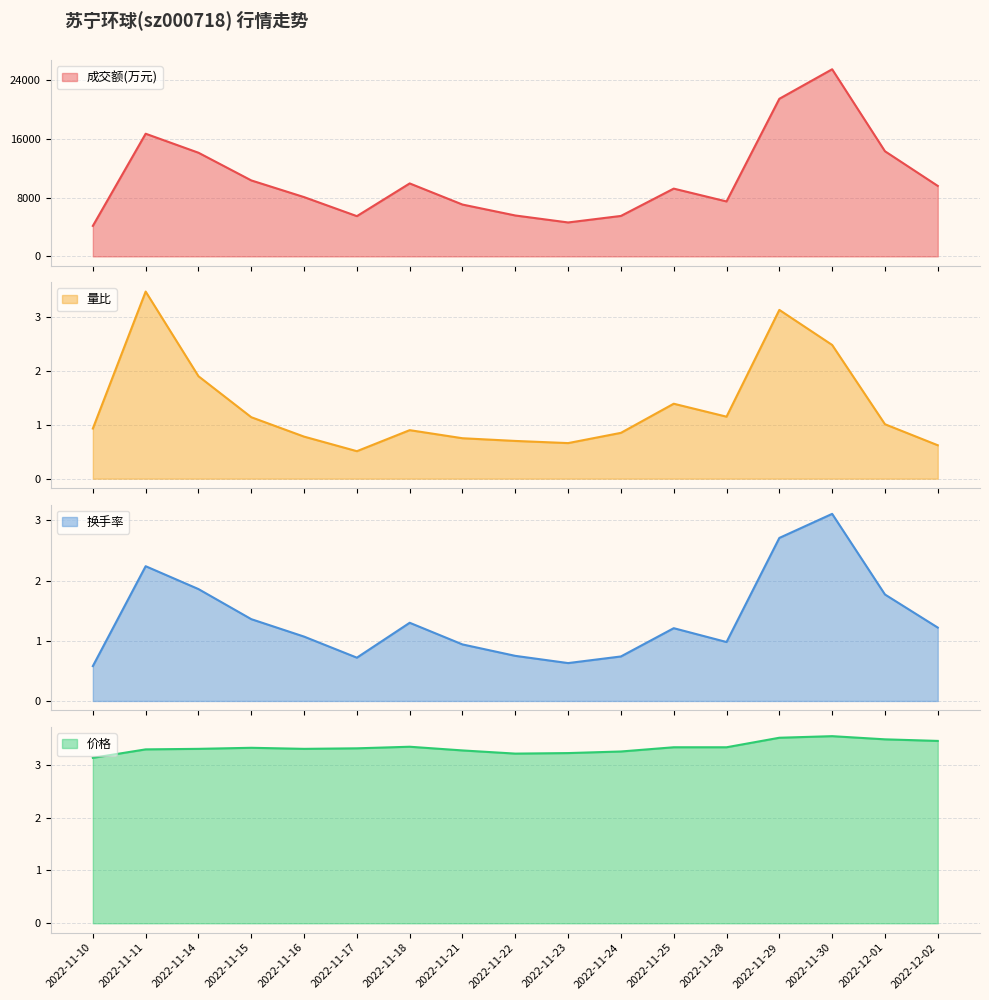

Between 2022-11-15 and 2022-11-28, which is larger?

2022-11-15